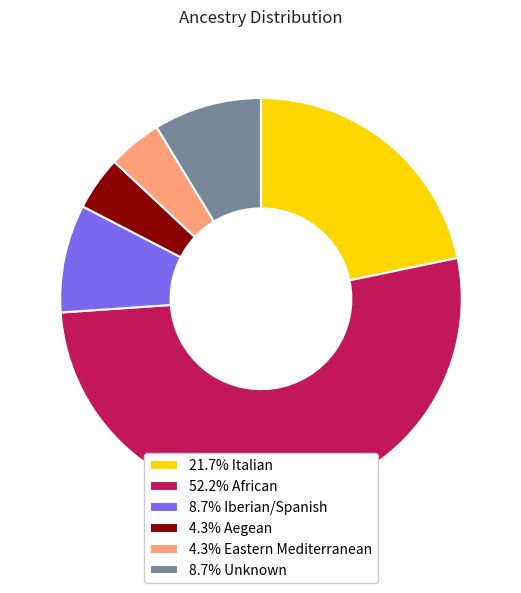

Is there a majority slice in this chart?

Yes